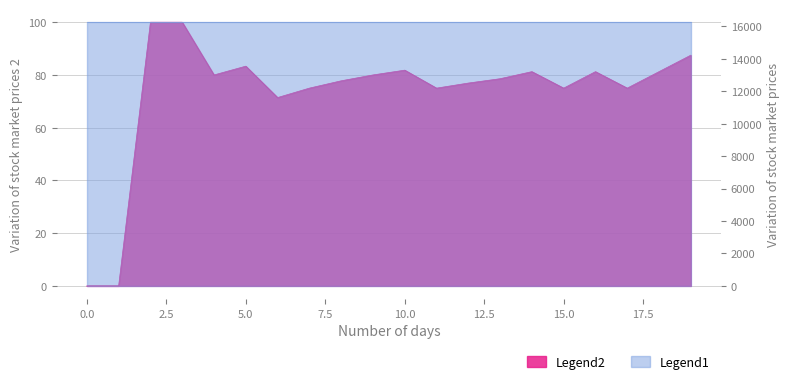

What is the value of the Legend2 point at the 9th from the left?

77.8